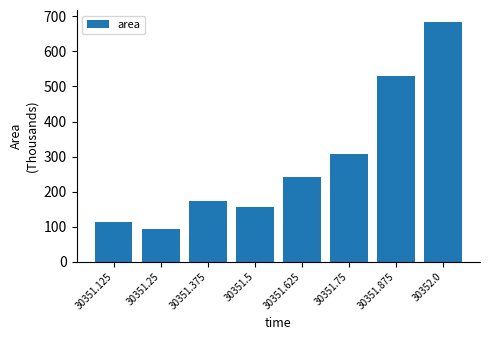

True or false: the data shows 241.2 at 30351.625.

True